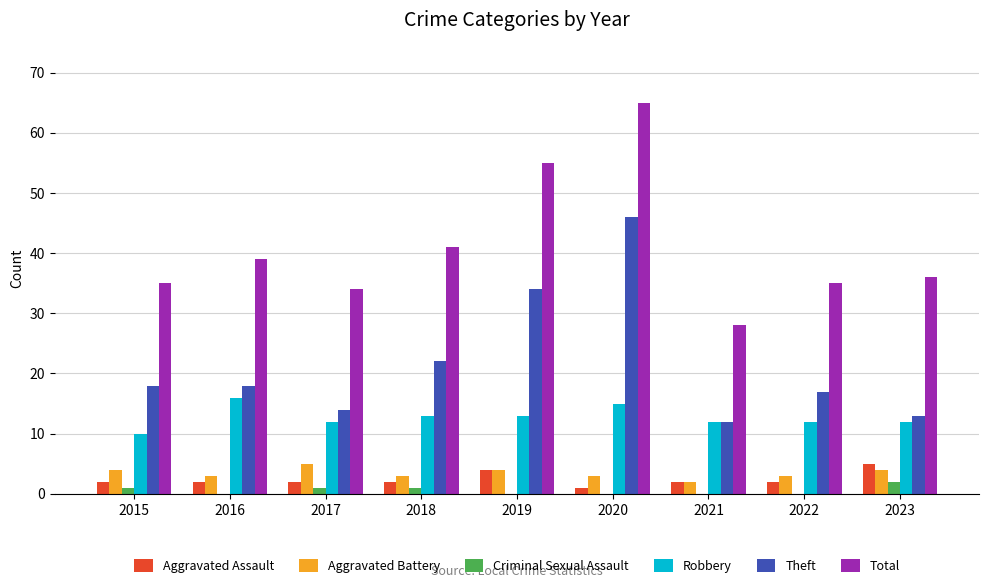

What is the total value across all series at 2022?

69